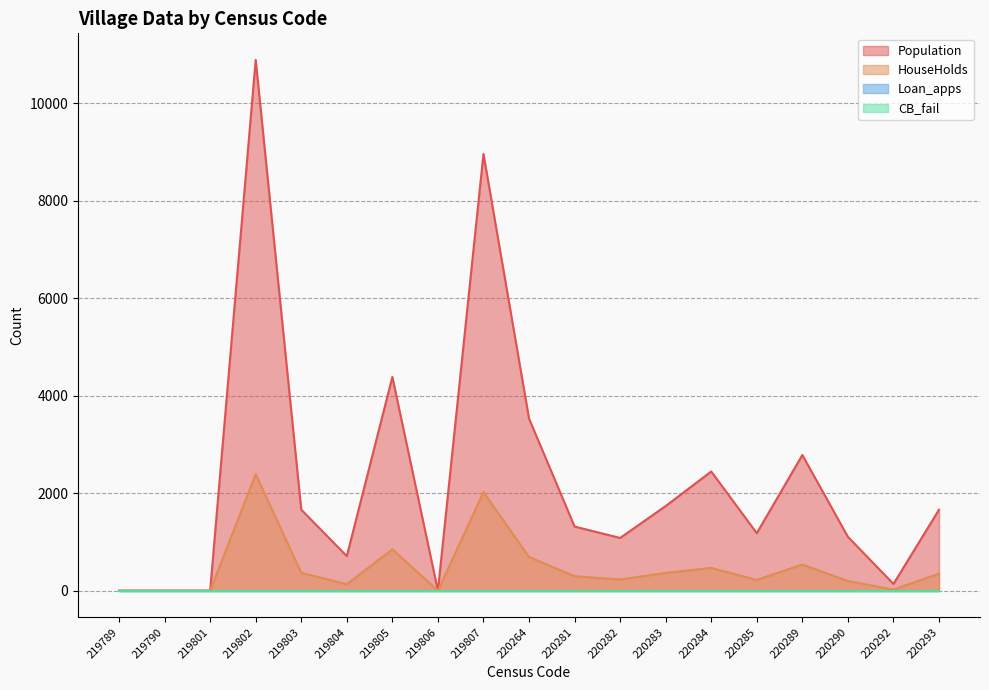

Where is the first local maximum for HouseHolds?

219802